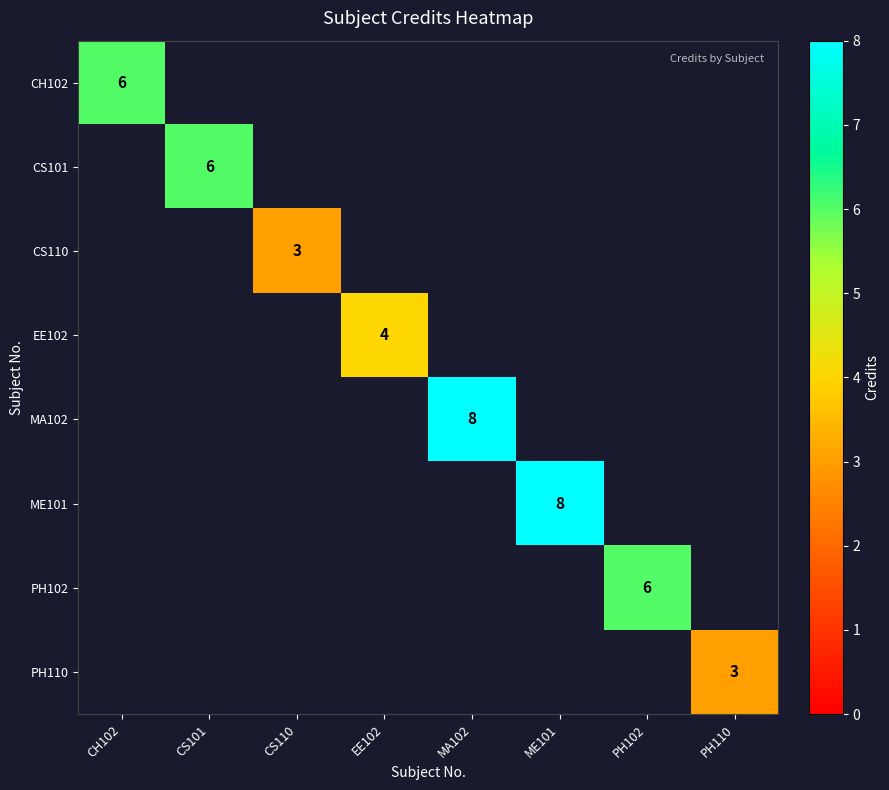

True or false: PH102 has a value of 2 at PH102.

False